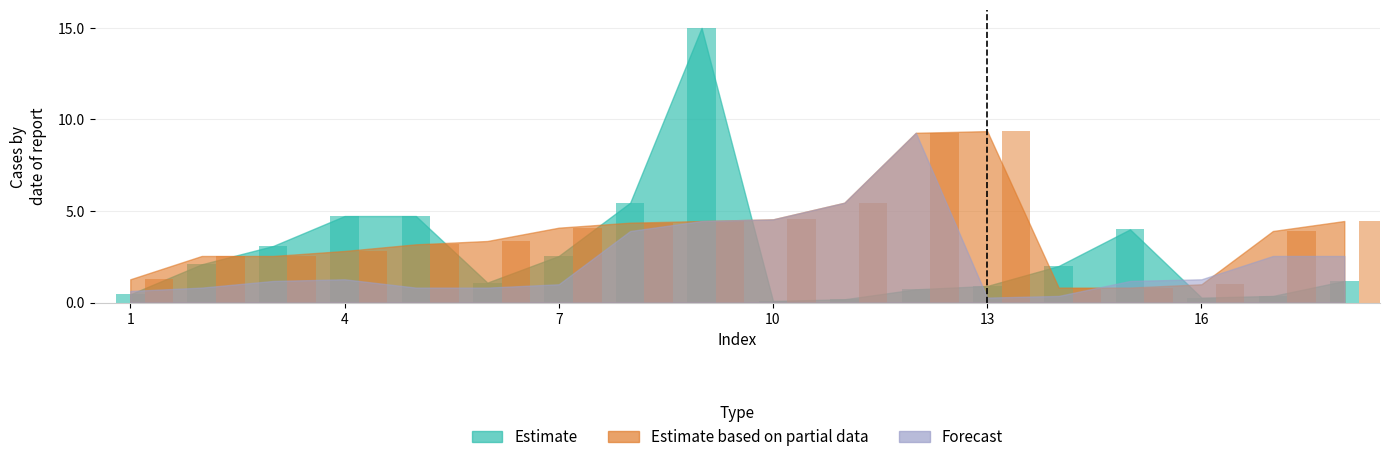

Between 13 and 12, which is larger?

13